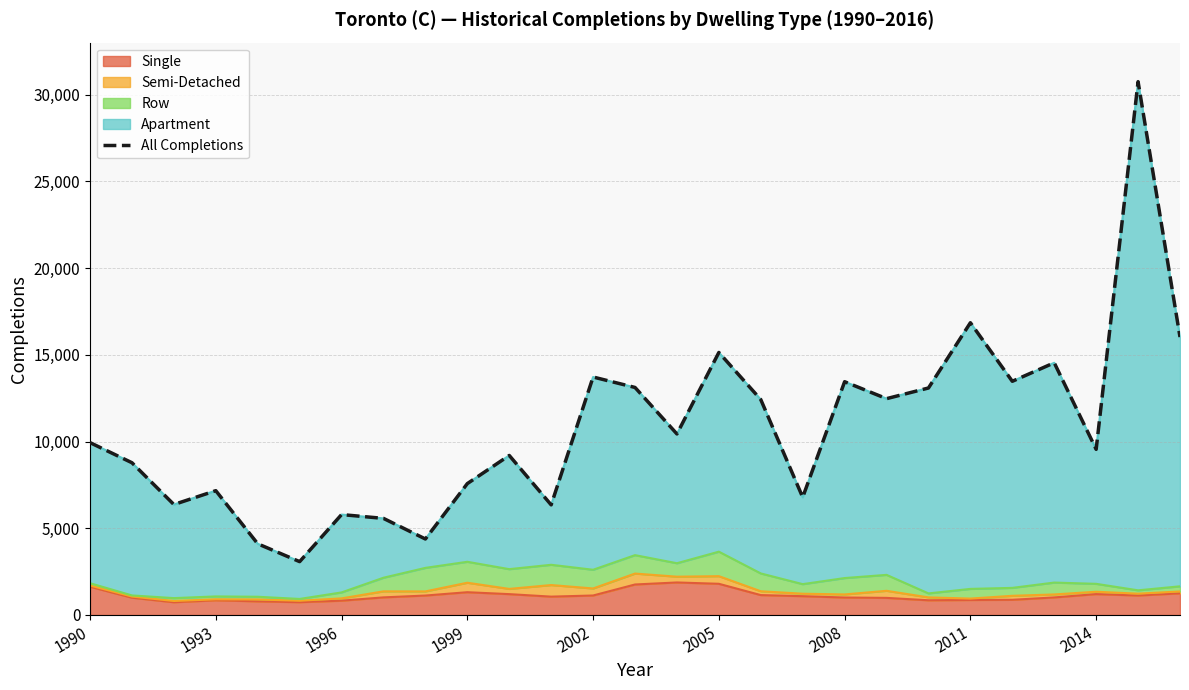

The Single series shows 1799 at 2005. True or false?

True